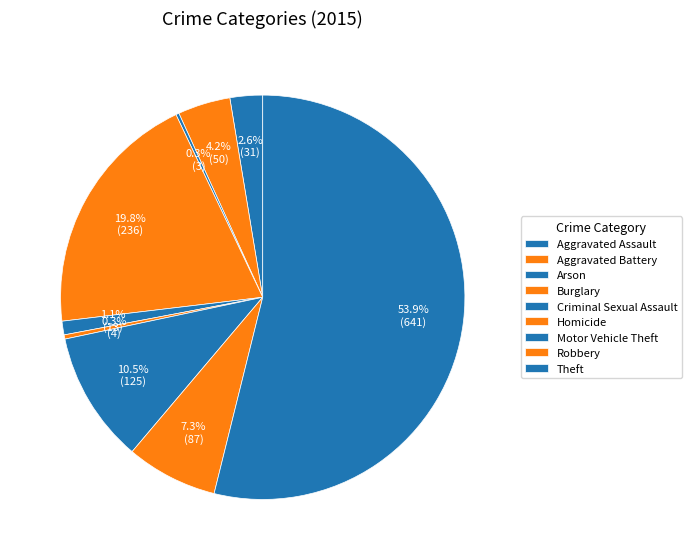

Which category has the smallest portion of the pie?

Arson